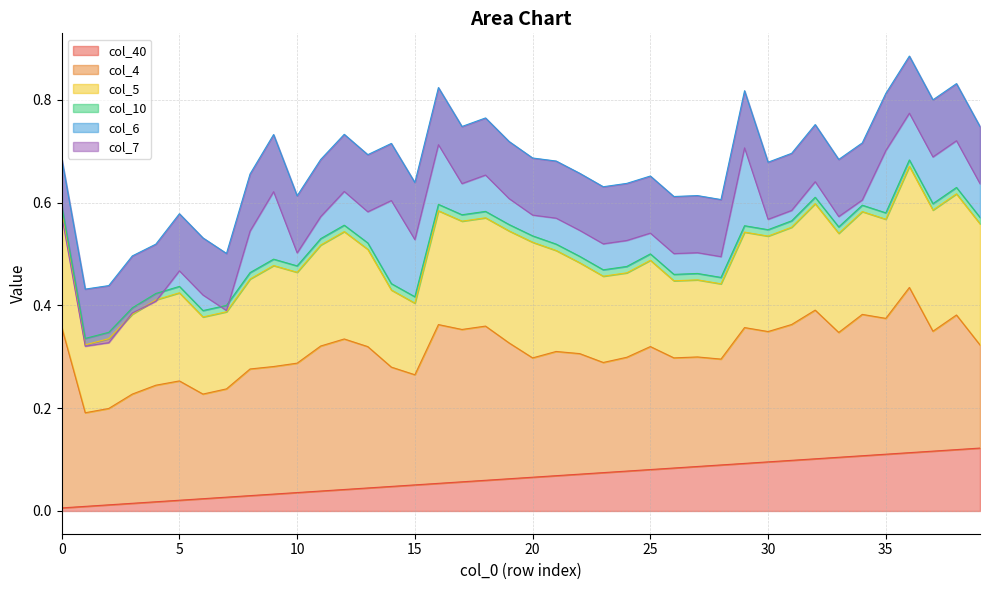

What is the value of the col_5 point at the 34th from the left?

0.2